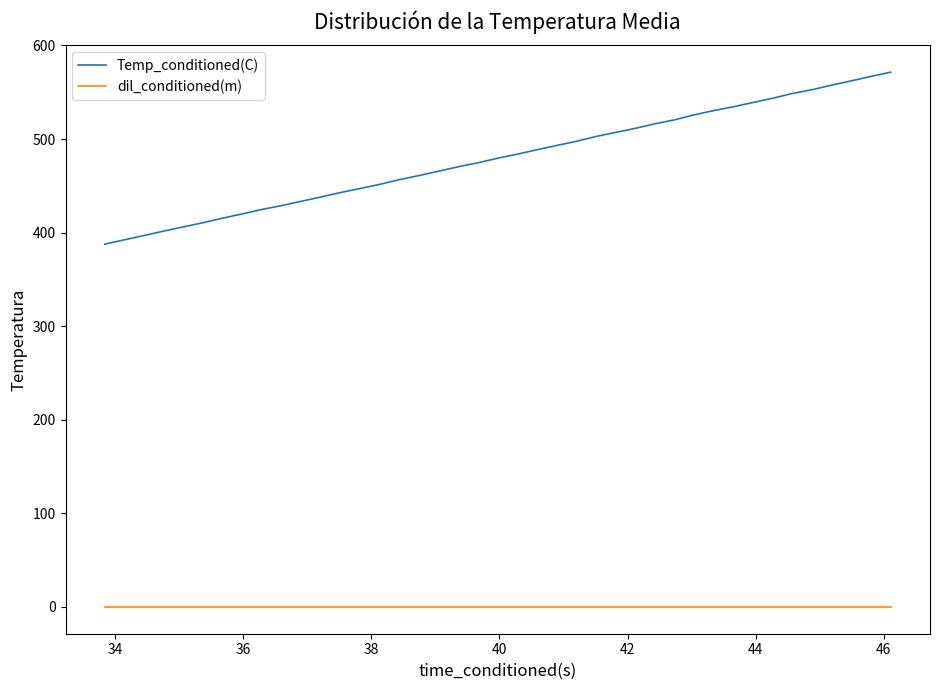

True or false: dil_conditioned(m) and Temp_conditioned(C) cross at least once.

False